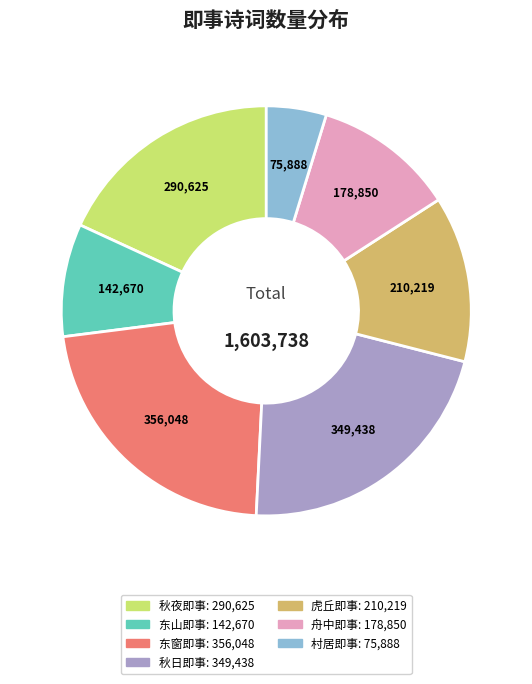

Is there any slice that represents more than half of the pie?

No